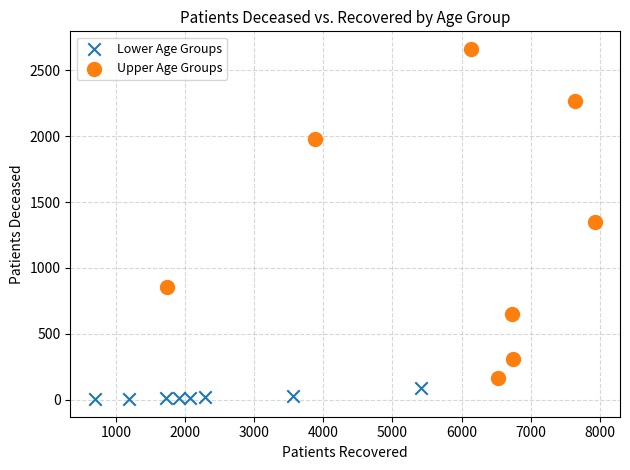

Which series contains the highest Y value?

Upper Age Groups